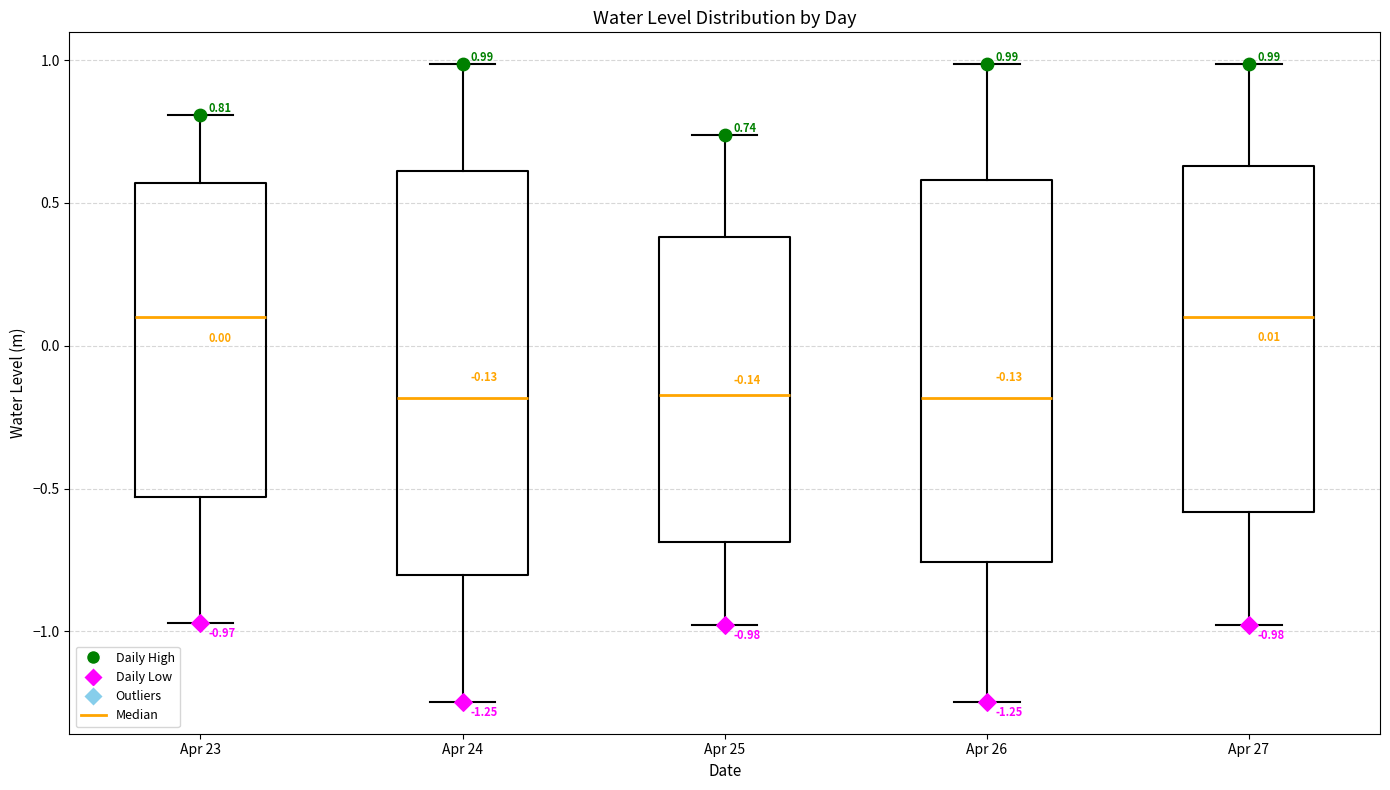

Comparing the boxes themselves (not the whiskers), which one is the tallest?

Apr 24